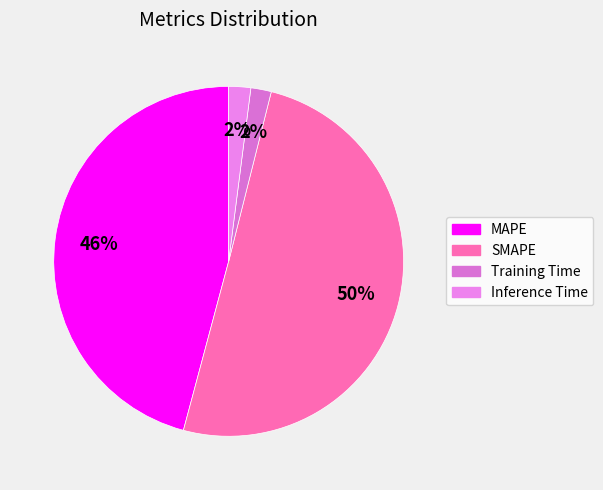

True or false: MAPE accounts for 61% of the total.

False